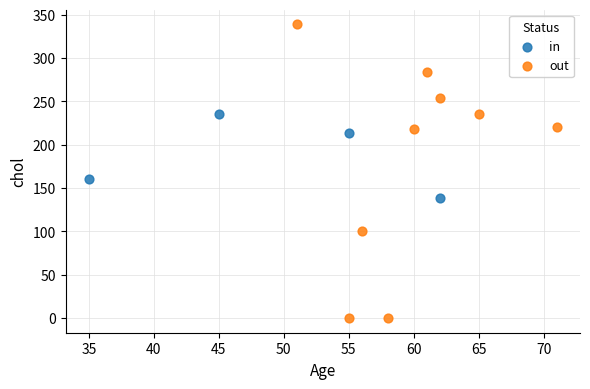

Which series has the largest Y range (max minus min)?

out